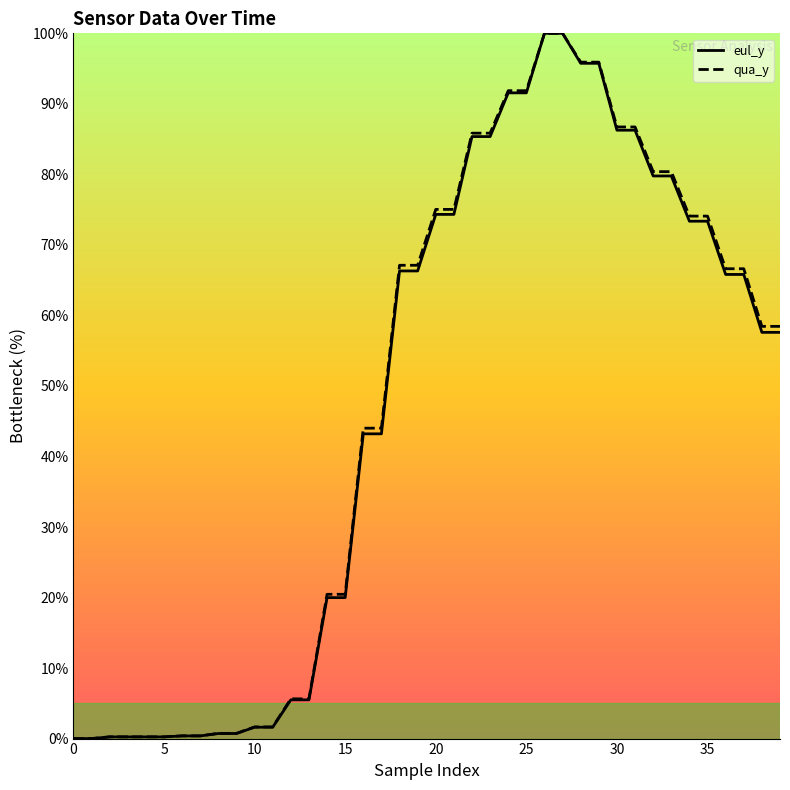

What is the difference between the qua_y values at 6 and 32?

80.0